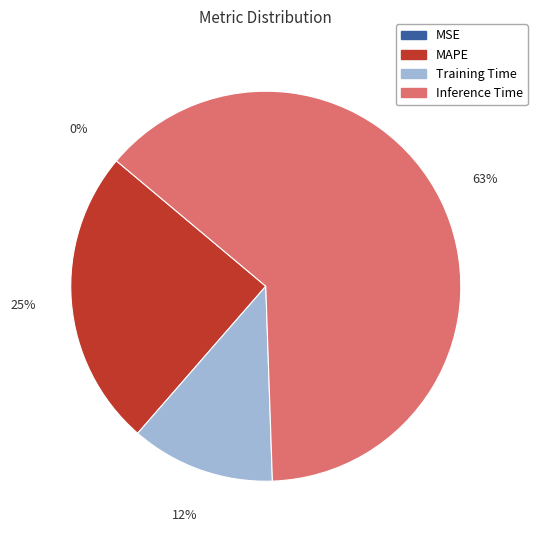

To the nearest percent, what is the average slice percentage?

25%